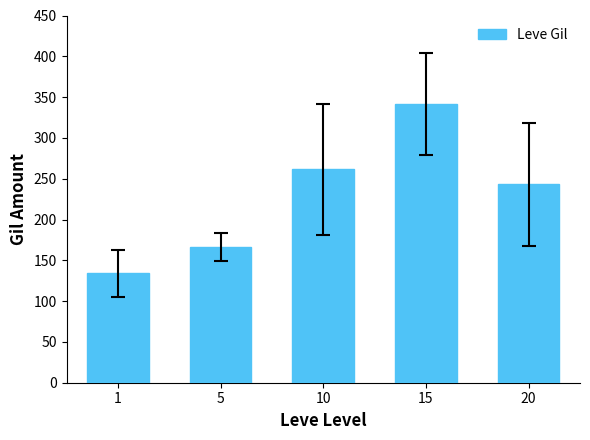

What is the sum of the values at 20 and 1?

377.0